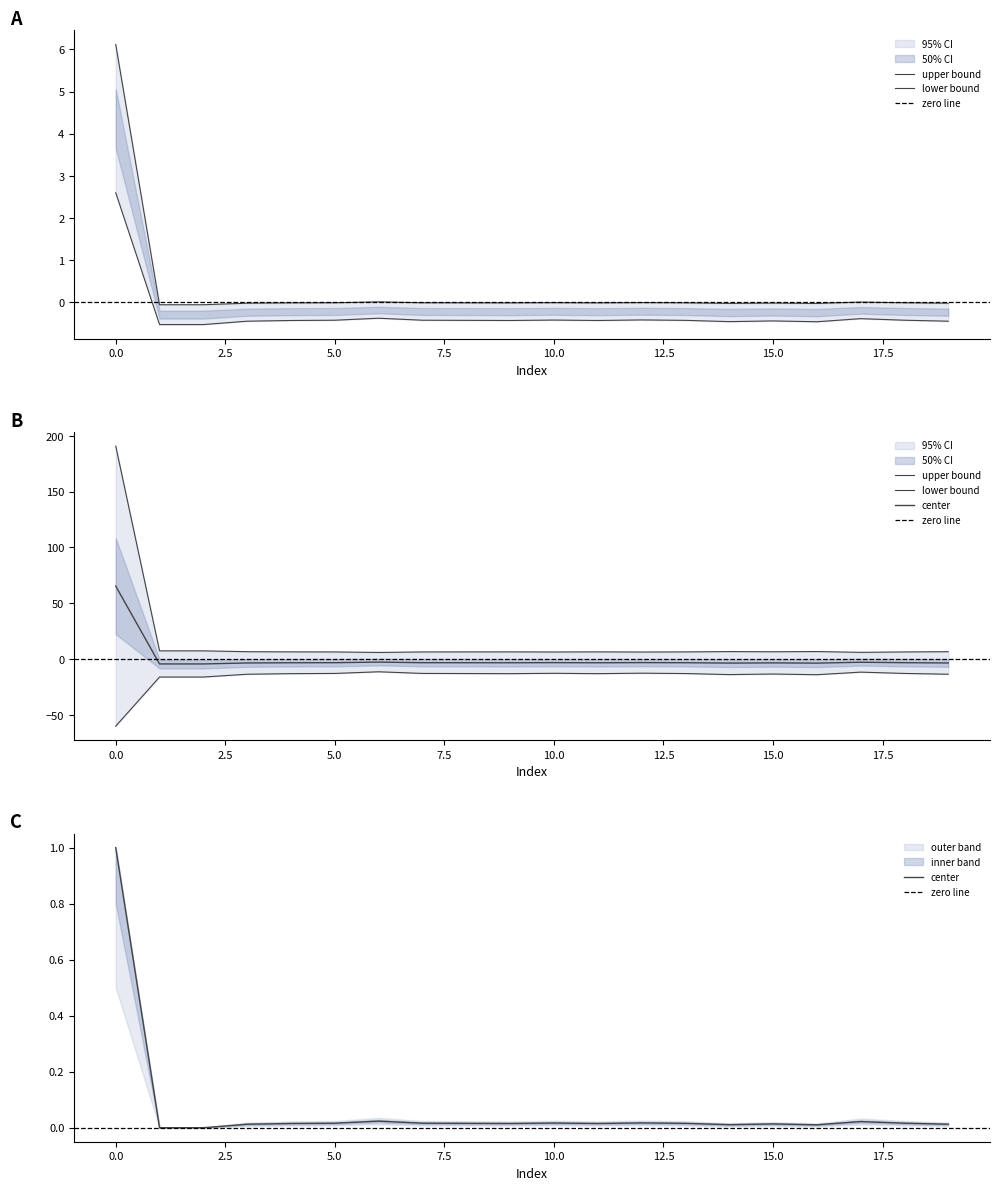

What is the difference between the highest and lowest values at 8?

3.3